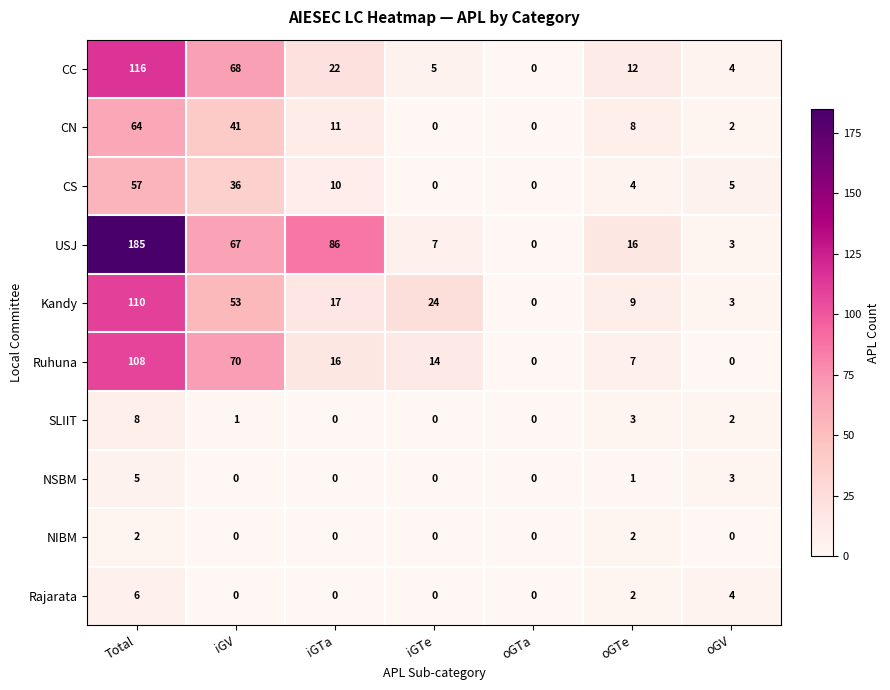

What is the difference between the highest and lowest values at iGV?

70